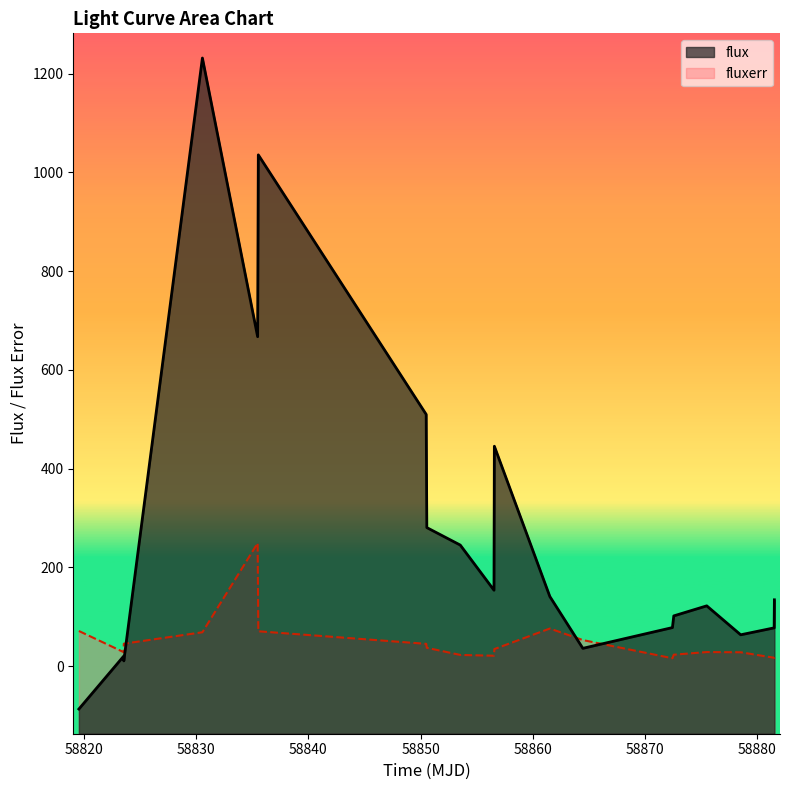

What is the difference between the fluxerr values at 58875.4991088002 and 58872.44209490018?

12.5